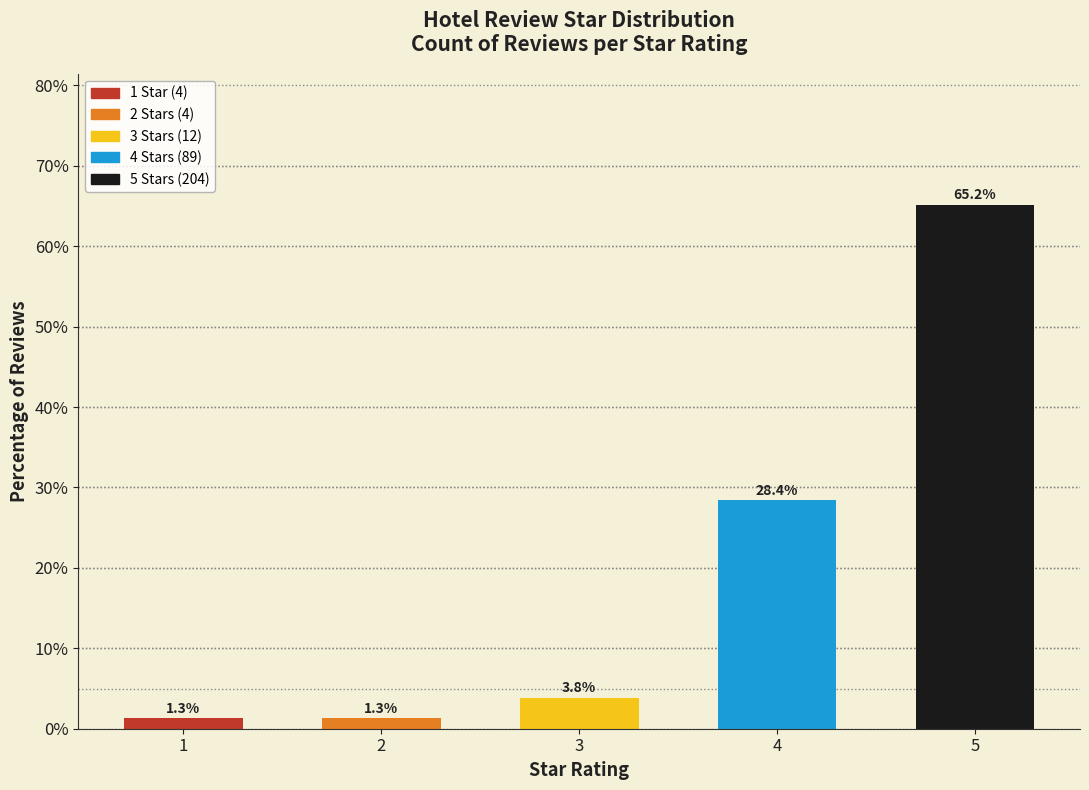

Between 4 and 5, which is larger?

5